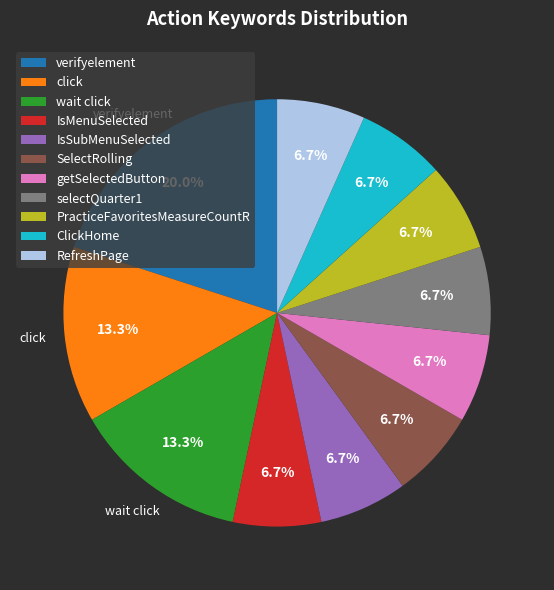

Is IsMenuSelected the majority of the pie?

No